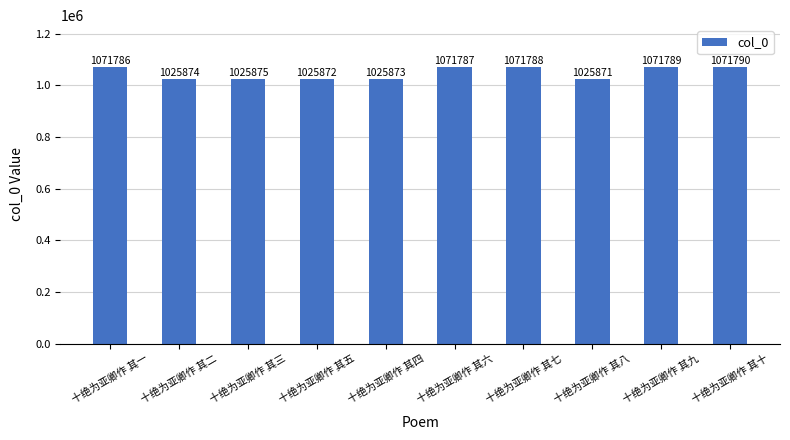

Are the bars horizontal?

No